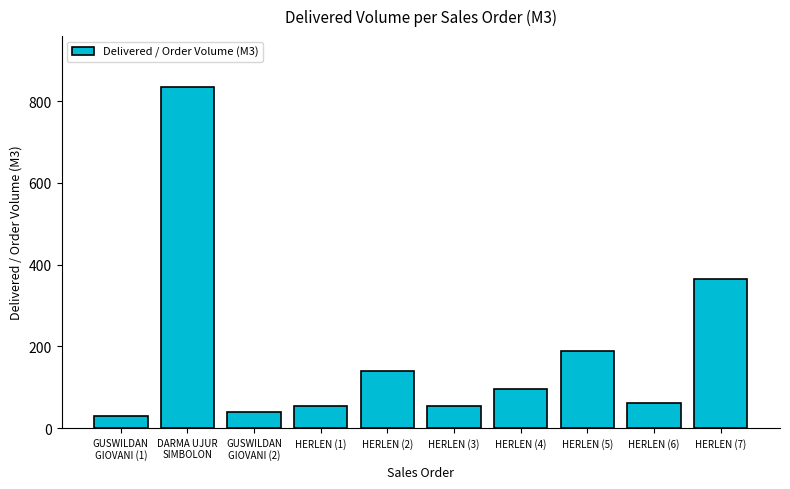

What is the label of the 5th bar from the left?

HERLEN (2)